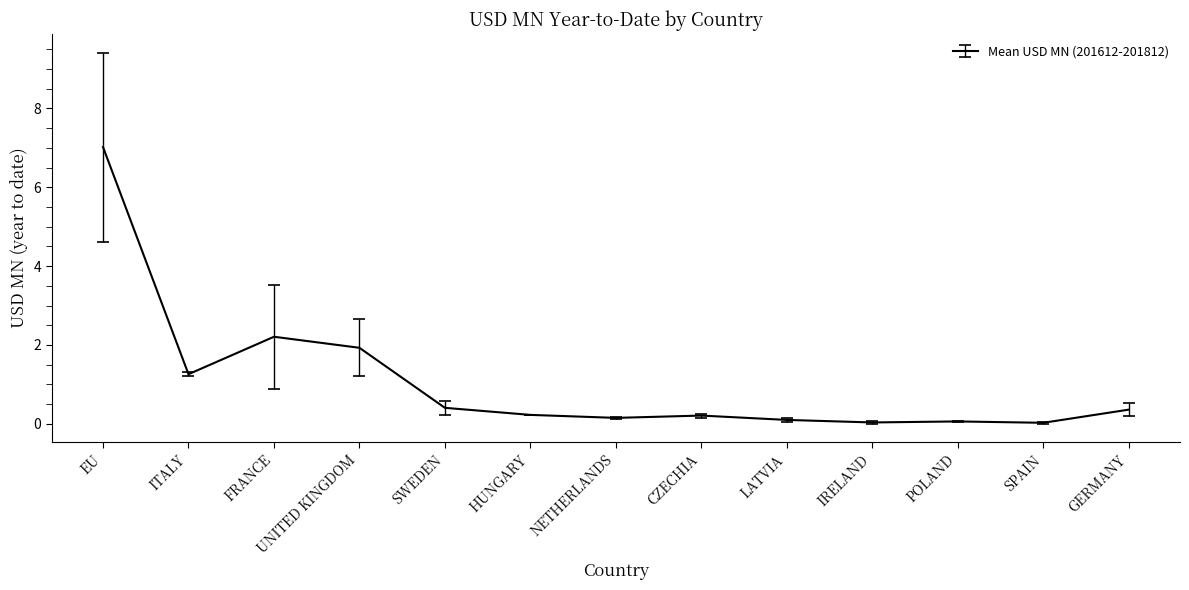

At which category does the chart reach its peak across all series?

EU